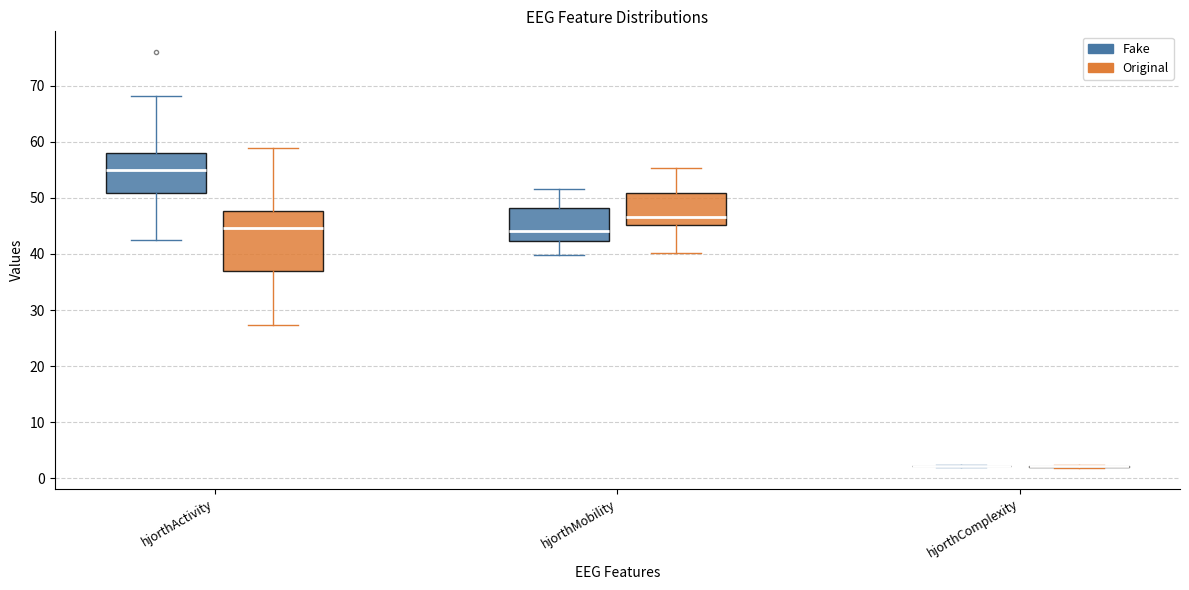

Reading left to right, read every box against the y-axis: the position of its median line, the range the box covers, and the ends of its whiskers. The values are not printed on the chart, so give them approximately, as read against the axis.

hjorthActivity (Fake): median 55, box 51 to 58, whiskers 42 to 68
hjorthActivity (Original): median 45, box 37 to 48, whiskers 27 to 59
hjorthMobility (Fake): median 44, box 42 to 48, whiskers 40 to 52
hjorthMobility (Original): median 47, box 45 to 51, whiskers 40 to 55
hjorthComplexity (Fake): box collapsed to a line at 2, whiskers 2 to 2
hjorthComplexity (Original): box collapsed to a line at 2, whiskers 2 to 2